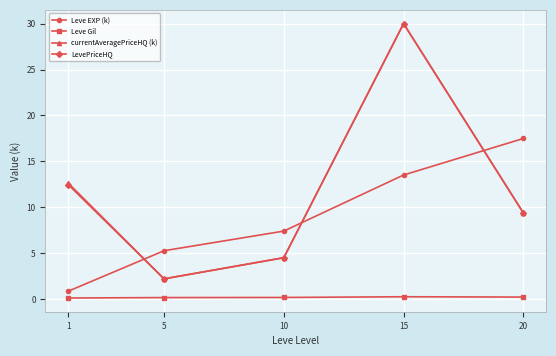

What is the sum of the Leve Gil values at 1 and 5?

0.3